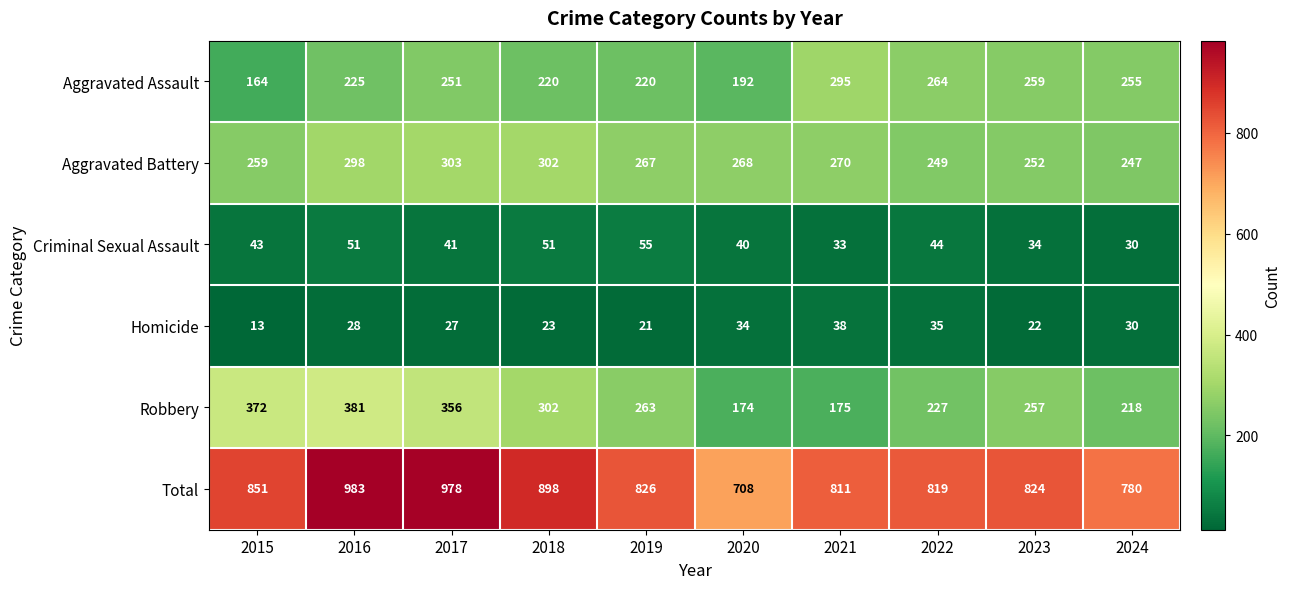

At which category is the sum across all series the highest?

2016